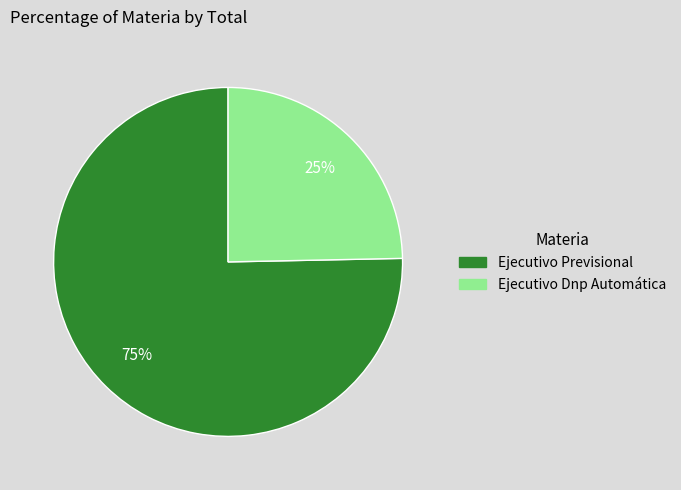

Which category has the smallest portion of the pie?

Ejecutivo Dnp Automática